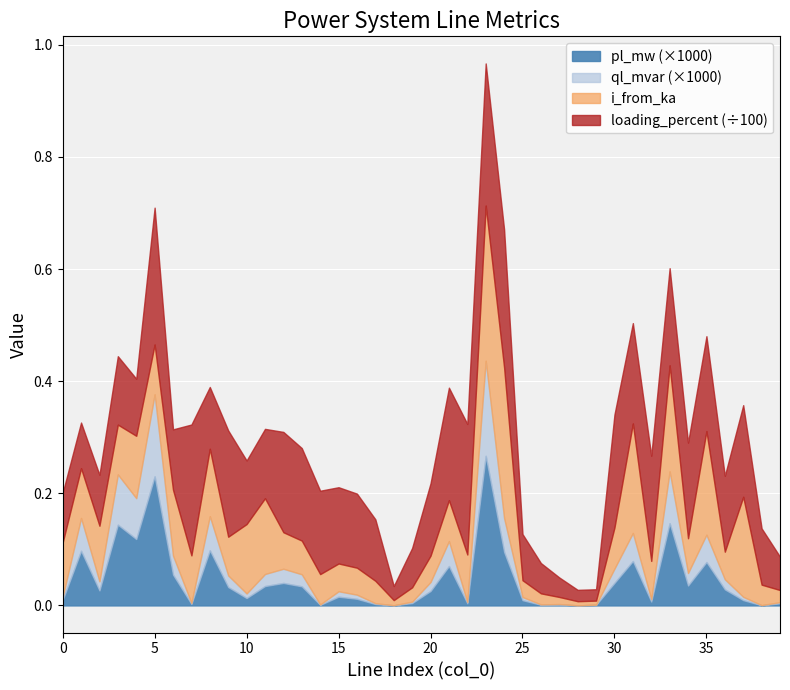

What are all the series names shown in the legend?

pl_mw (×1000), ql_mvar (×1000), i_from_ka, loading_percent (÷100)